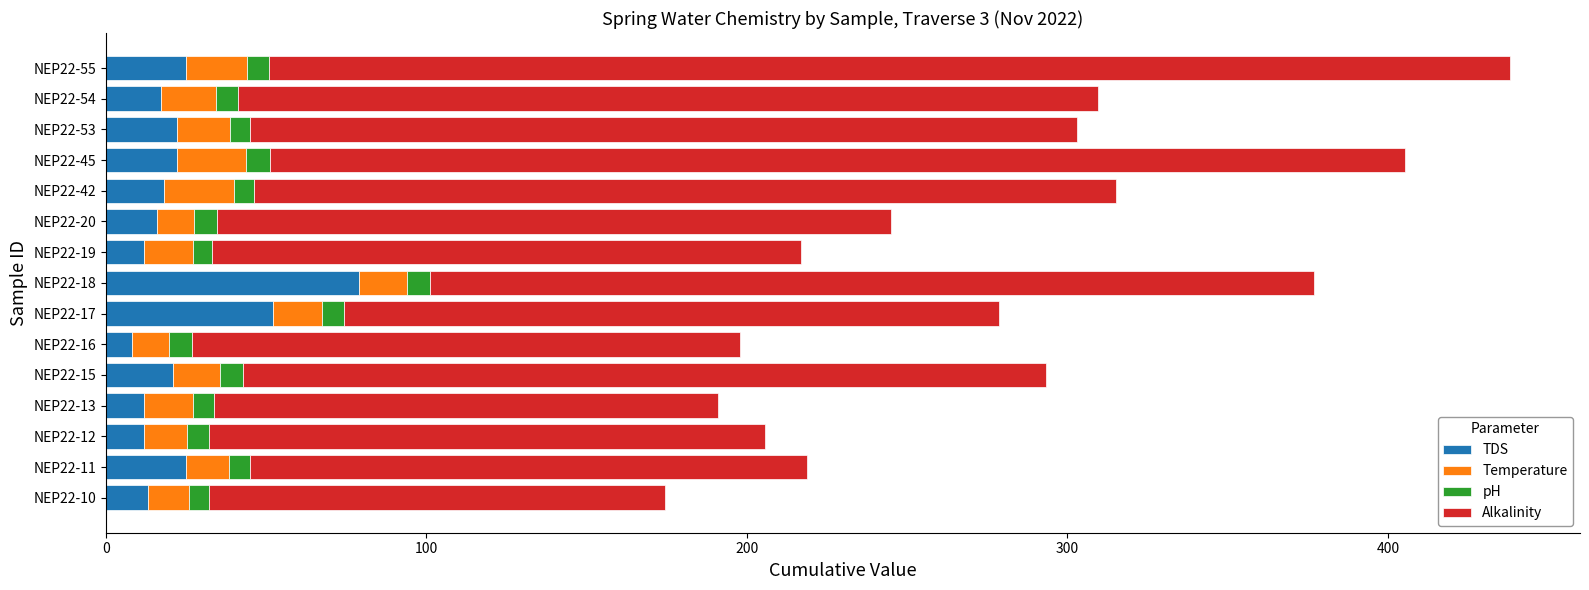

What is the difference between the second highest and second lowest values in the TDS series?

40.0